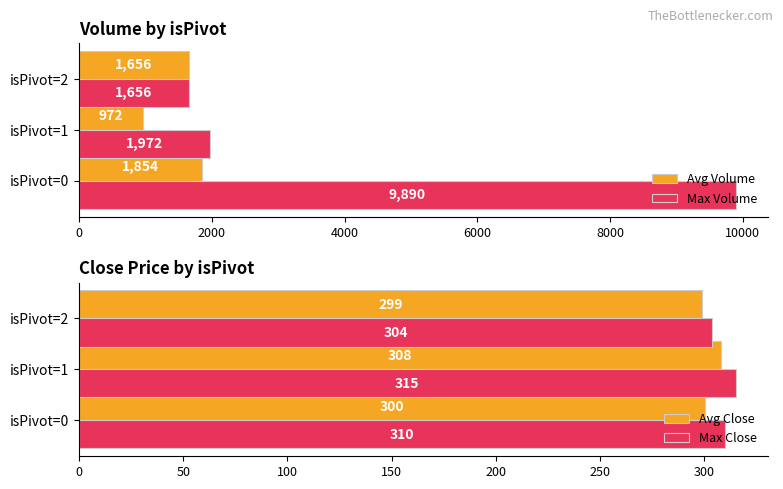

Which series has the widest spread of values?

Max Volume